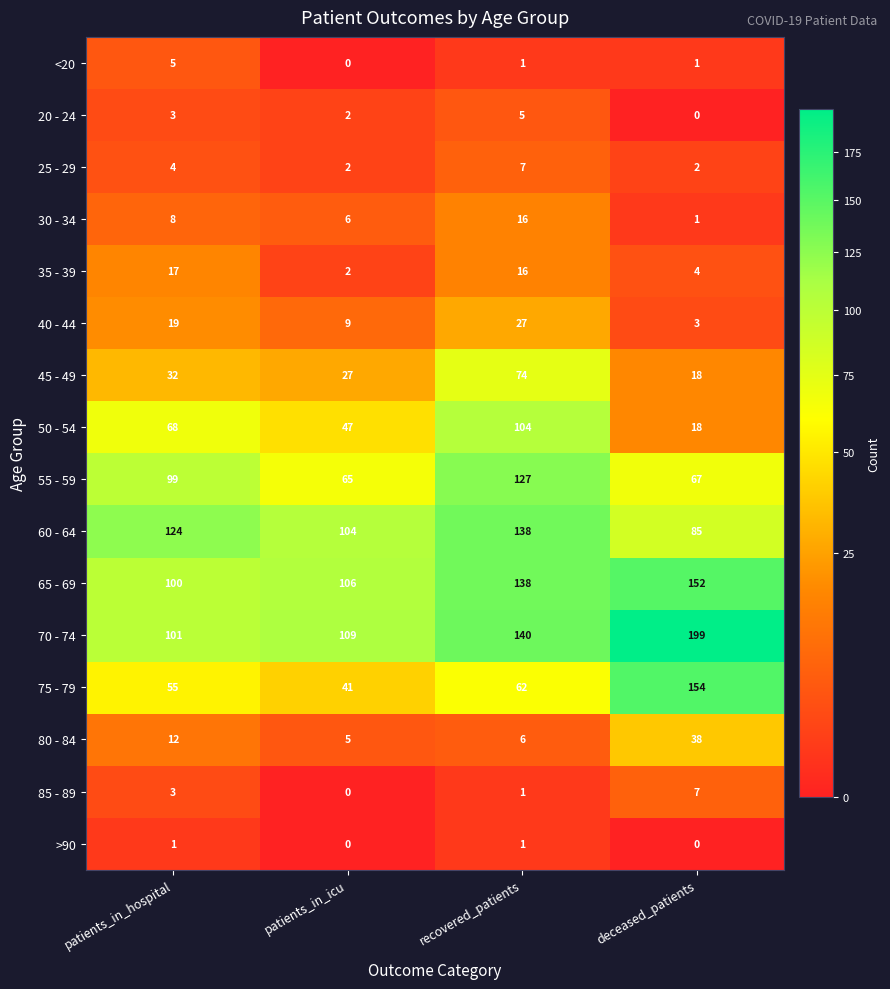

What is the spread (max minus min) of values at deceased_patients?

199